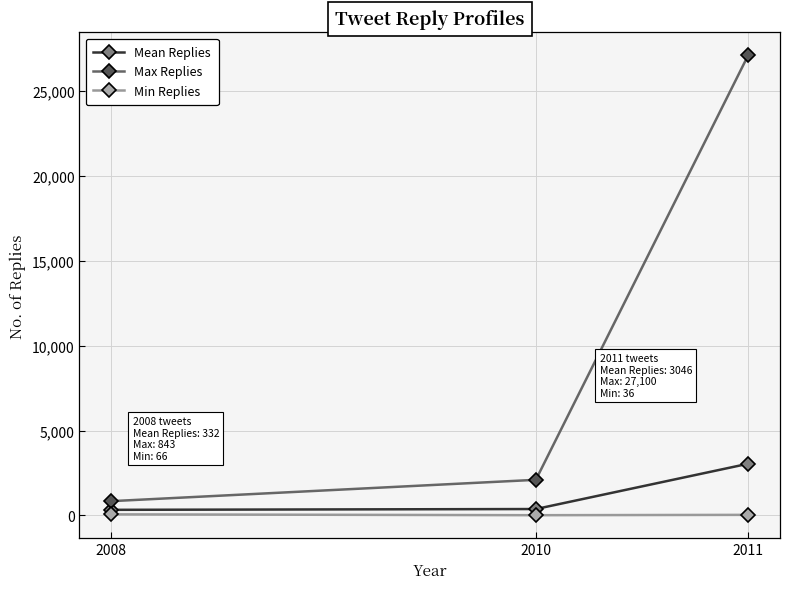

At which category is the sum across all series the highest?

2011